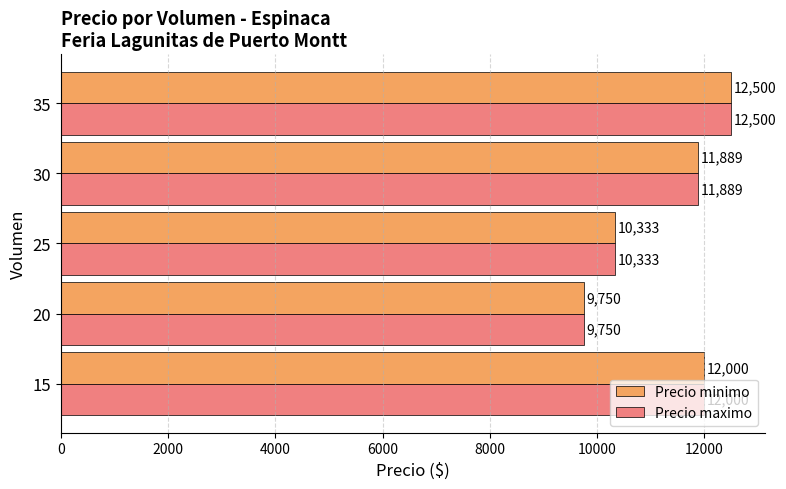

How many values in the Precio minimo series are below 11888?

2